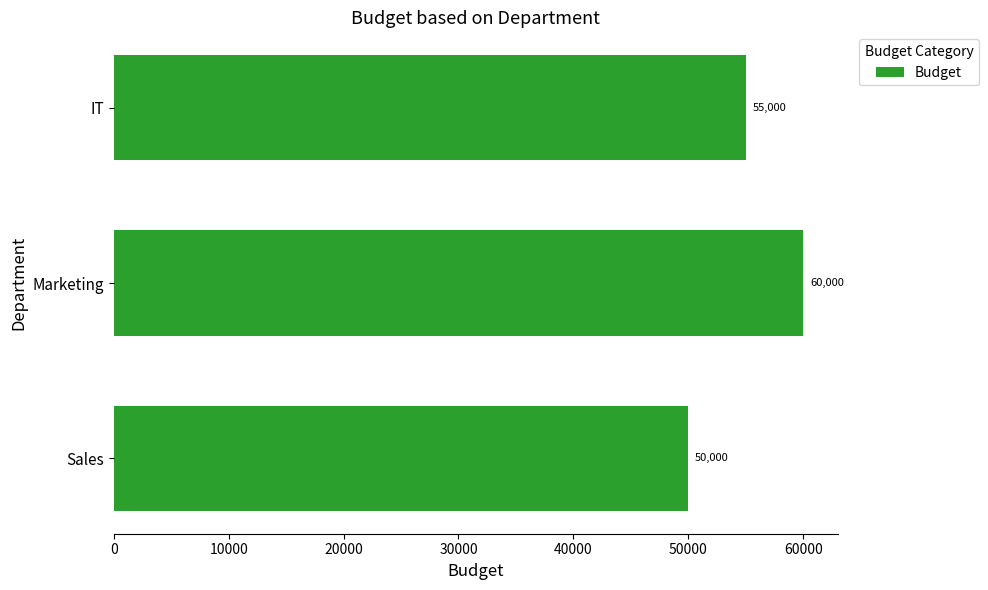

What is the average value?

55000